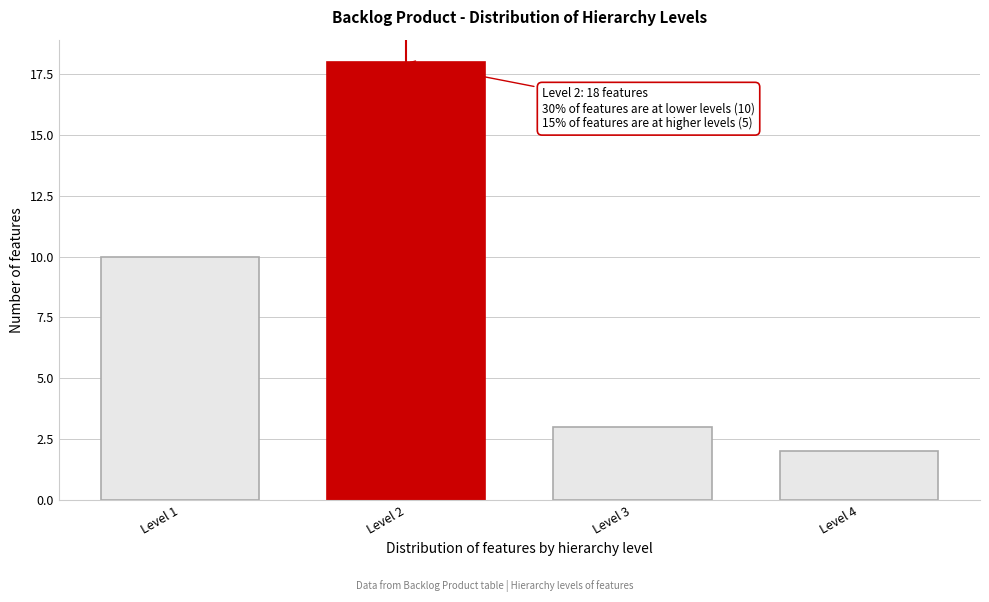

Reading left to right, extract all data points from this chart.

10	18	3	2